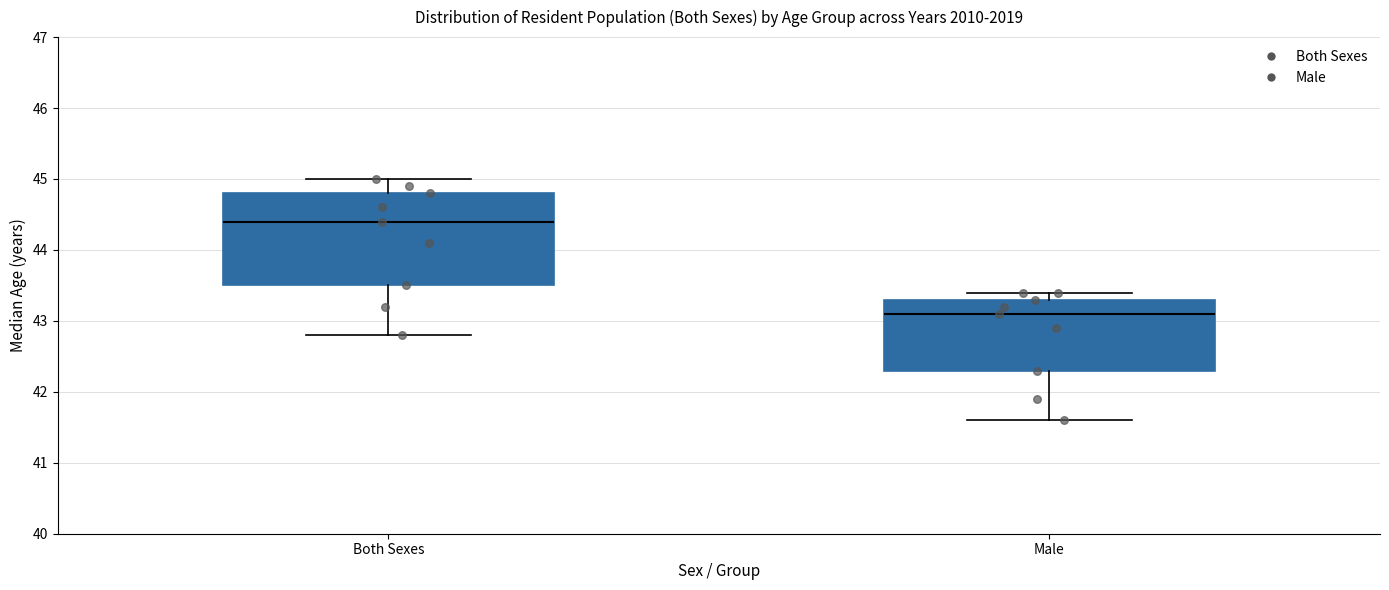

Comparing the boxes themselves (not the whiskers), which one is the tallest?

Both Sexes